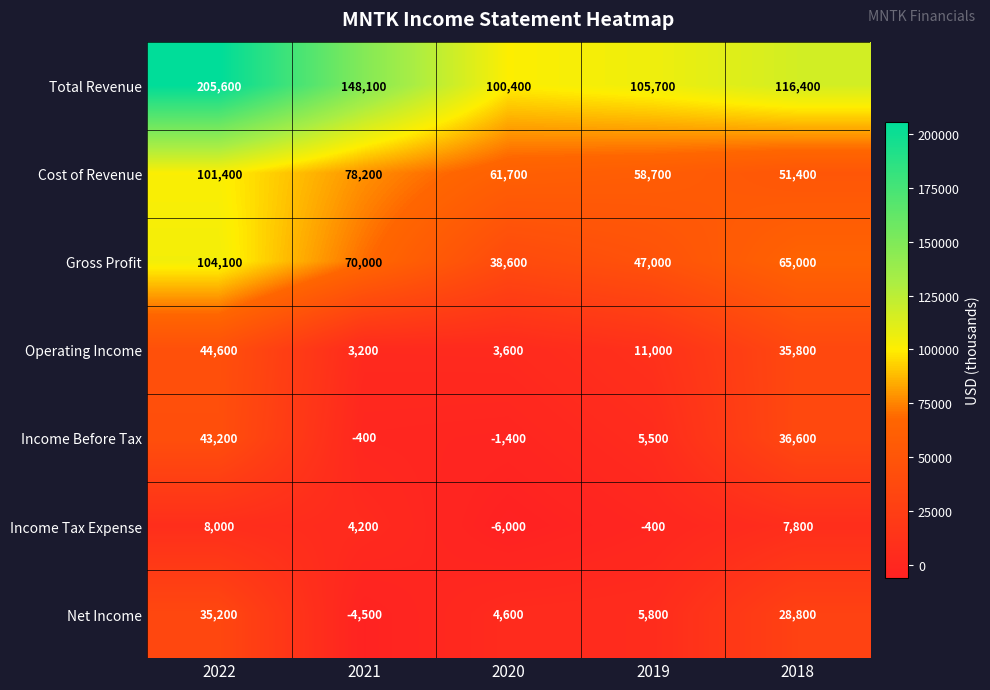

The Cost of Revenue series shows 25259 at 2019. True or false?

False